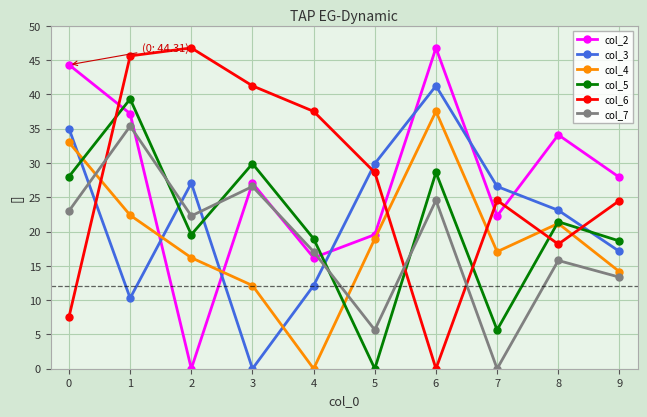

At 0, list the series in order from smallest to largest.

col_6, col_7, col_5, col_4, col_3, col_2